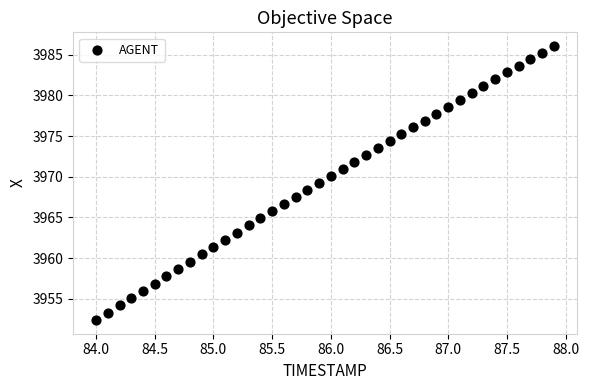

What is the range of Y values (max minus min)?

33.7